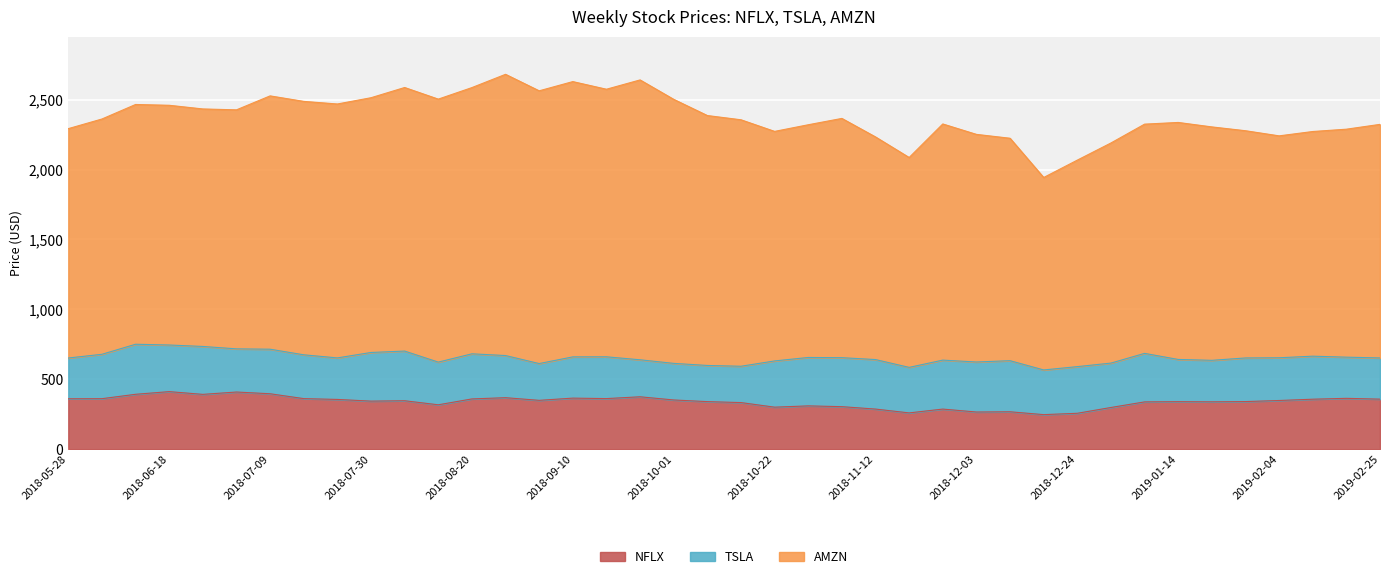

How many times do TSLA and NFLX cross each other?

4